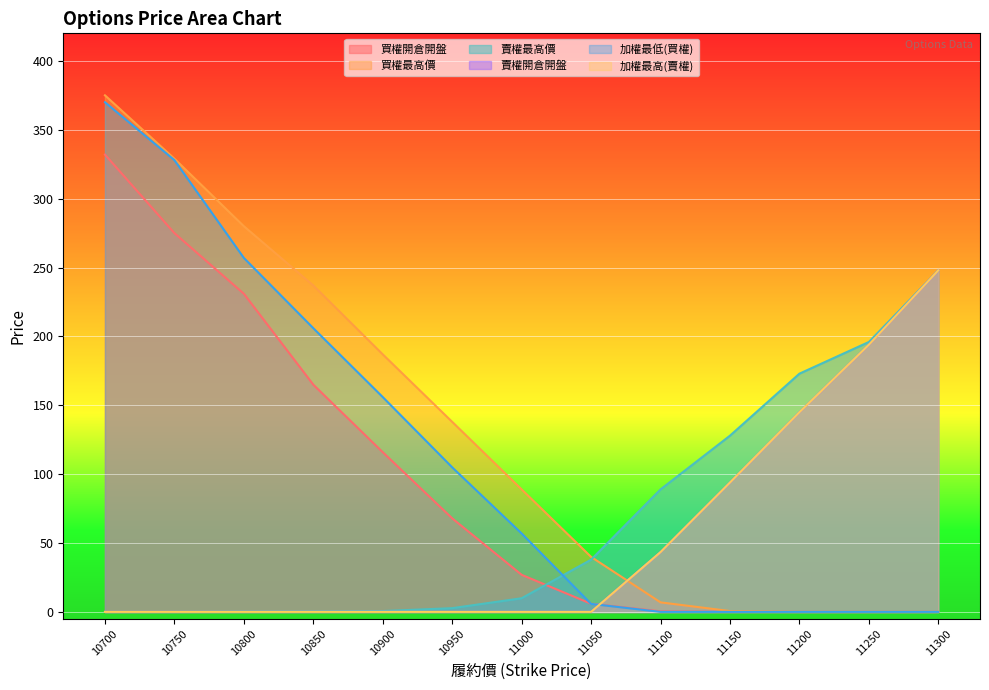

What is the value of the 買權開倉開盤 point at the 4th from the left?

165.0